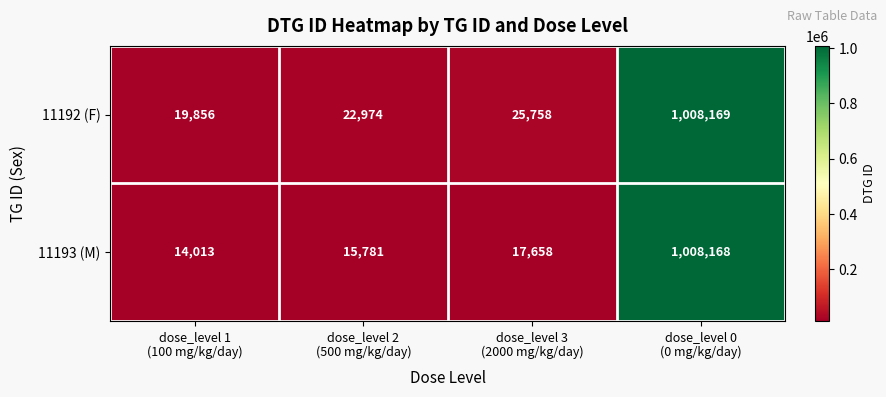

Rank the series by their maximum value, from highest to lowest.

11192 (F), 11193 (M)